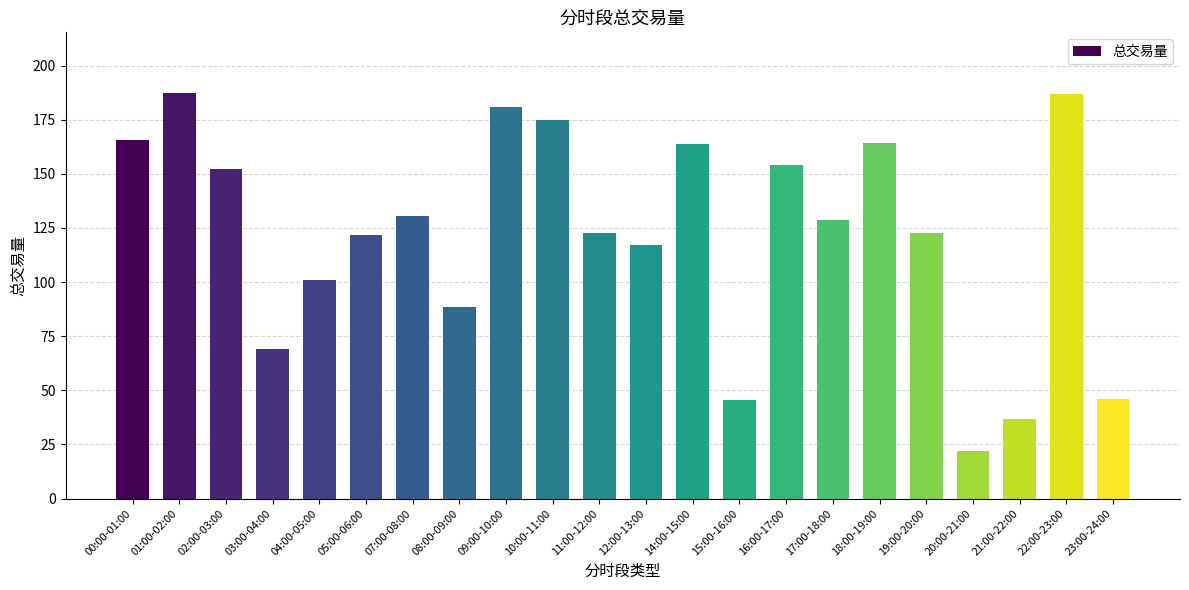

What is the label of the 17th bar from the right?

05:00-06:00